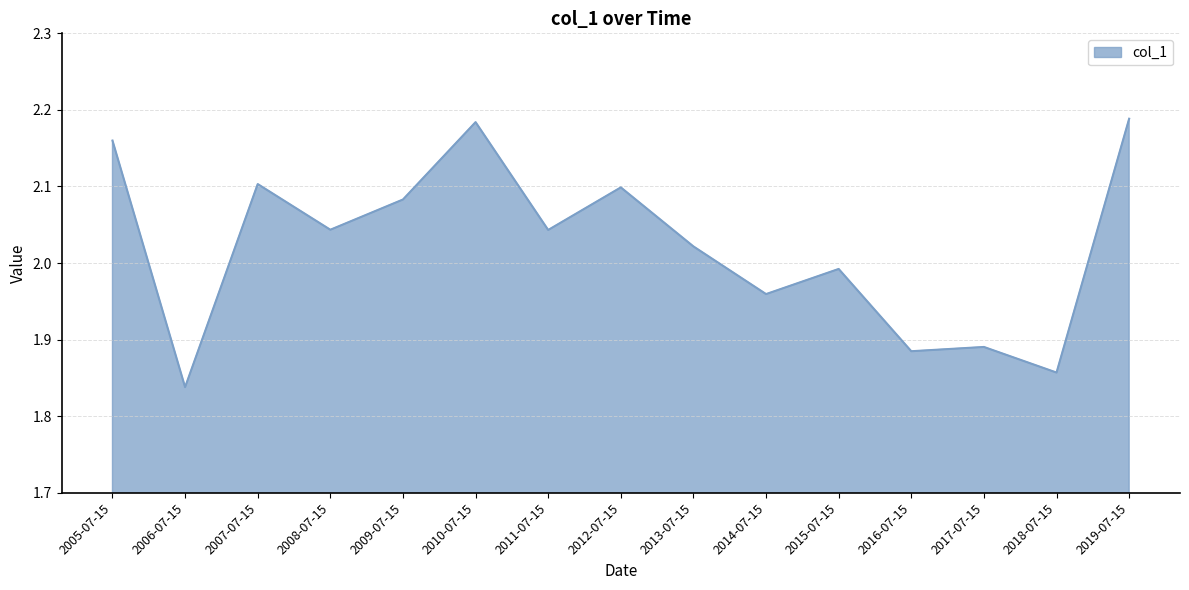

At which label is the value closest to 2?

2015-07-15